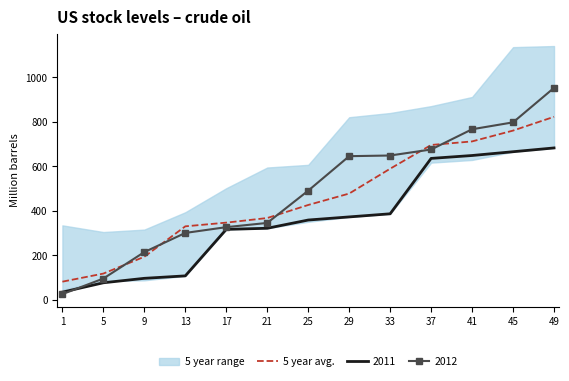

Where does the data first go above 425?

25